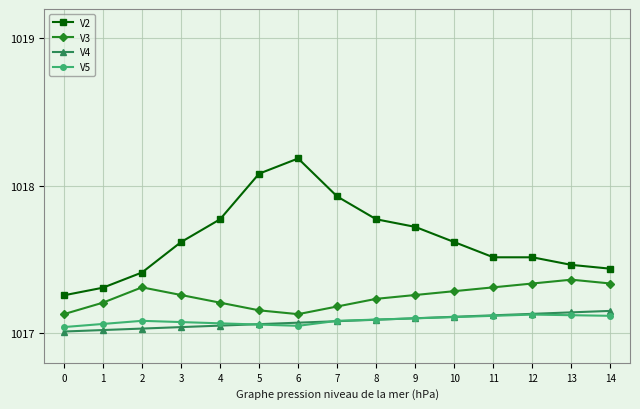

How many interior local peaks does the V3 series have?

2